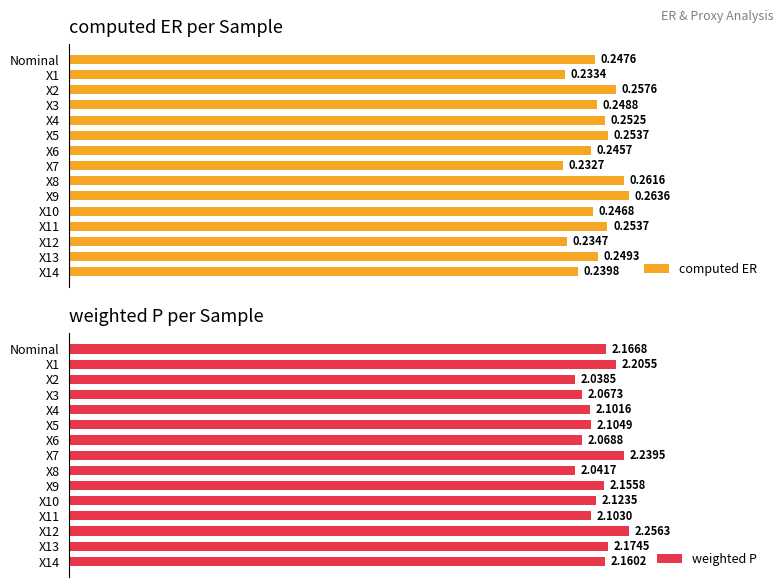

At which label is computed ER closest to 0?

X7